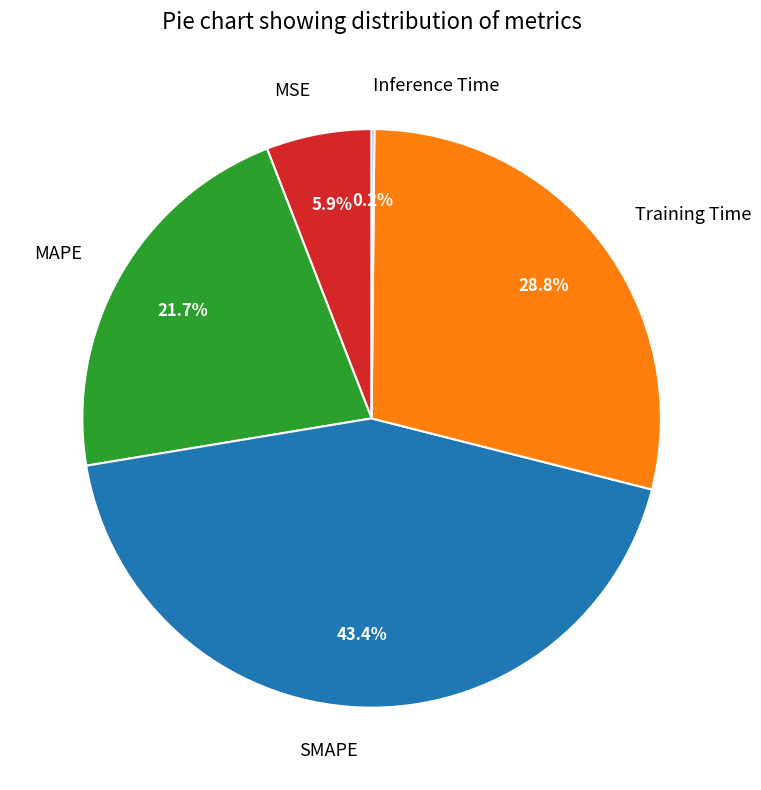

What is the ratio of the value at MAPE to the value at SMAPE?

0.5